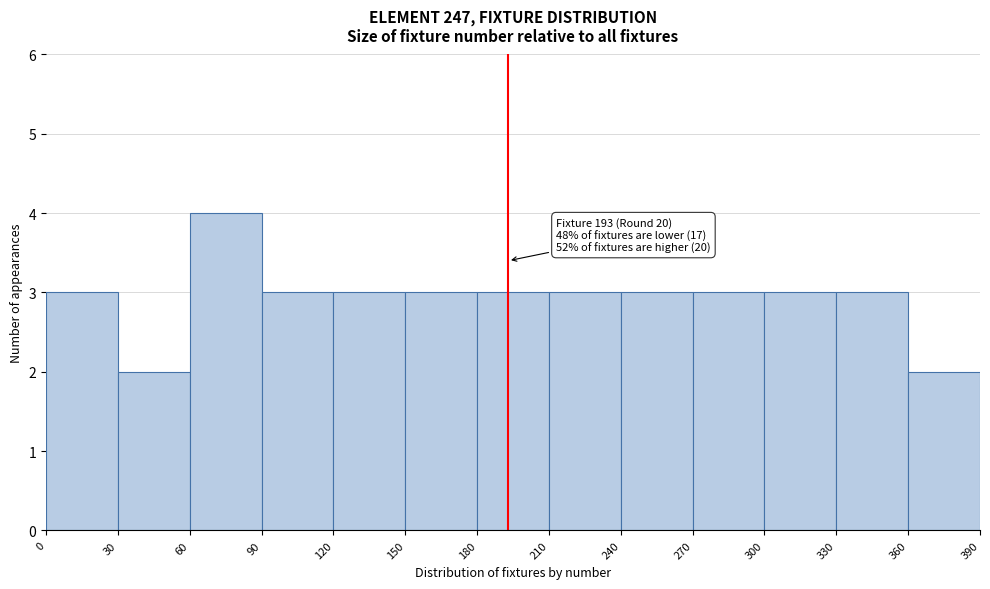

Over which range of the x-axis is the bar tallest?

60 to 90